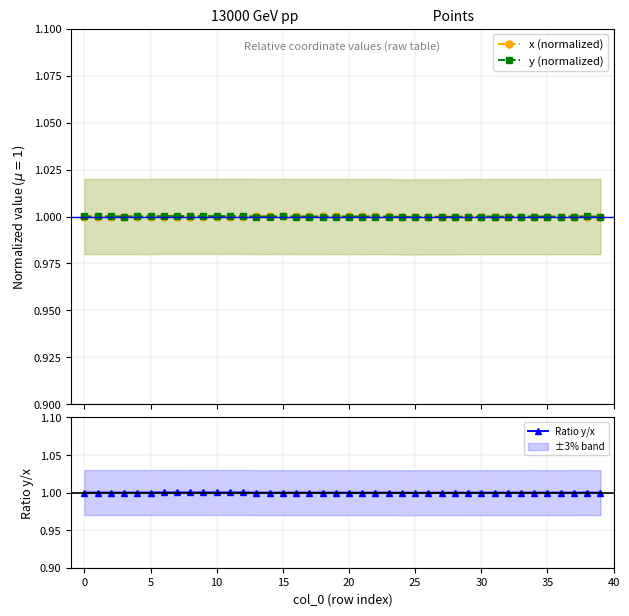

How many times do y (normalized) and x (normalized) cross each other?

5